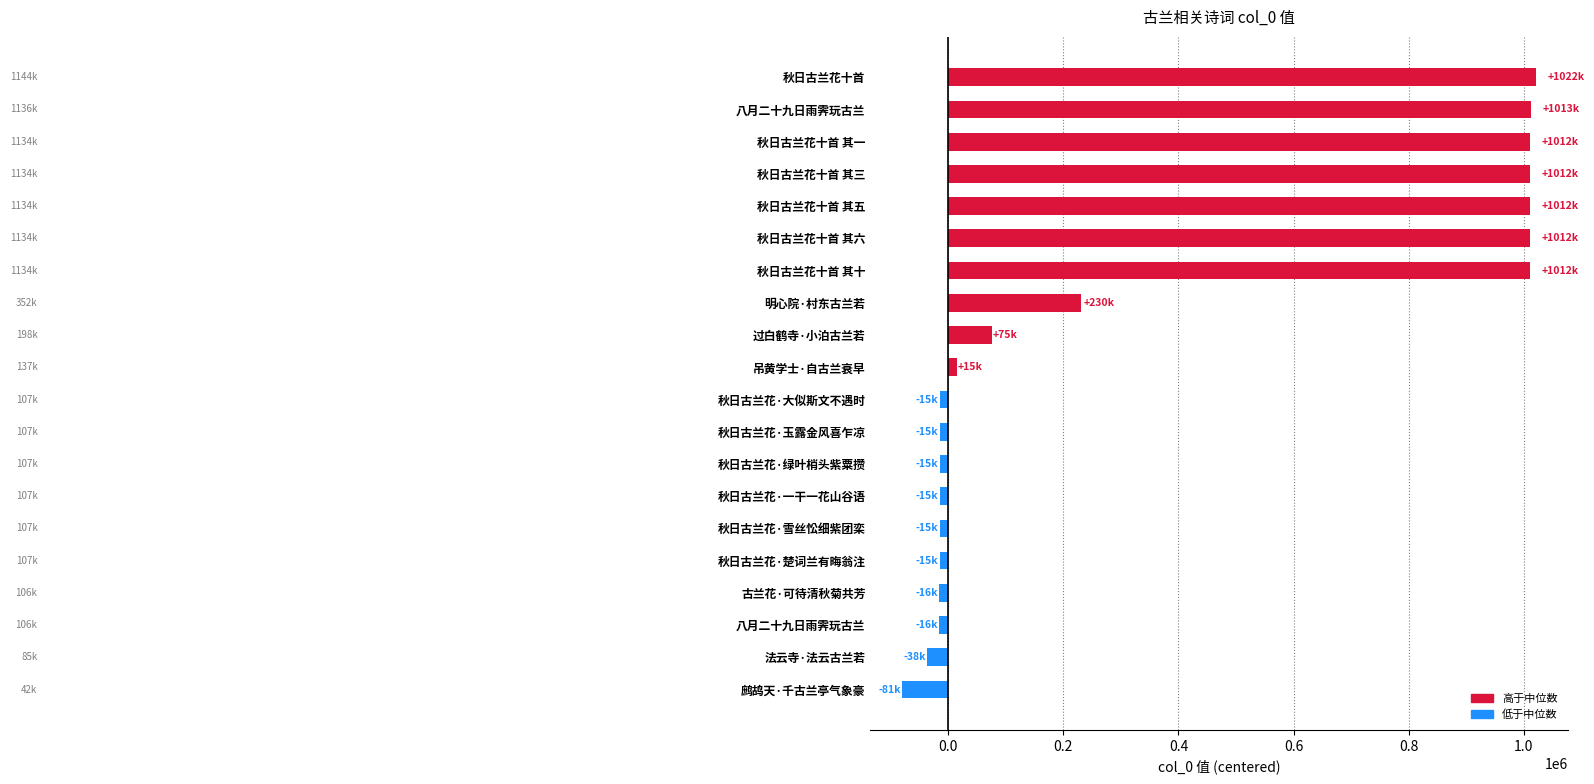

Does the chart contain any negative values?

Yes